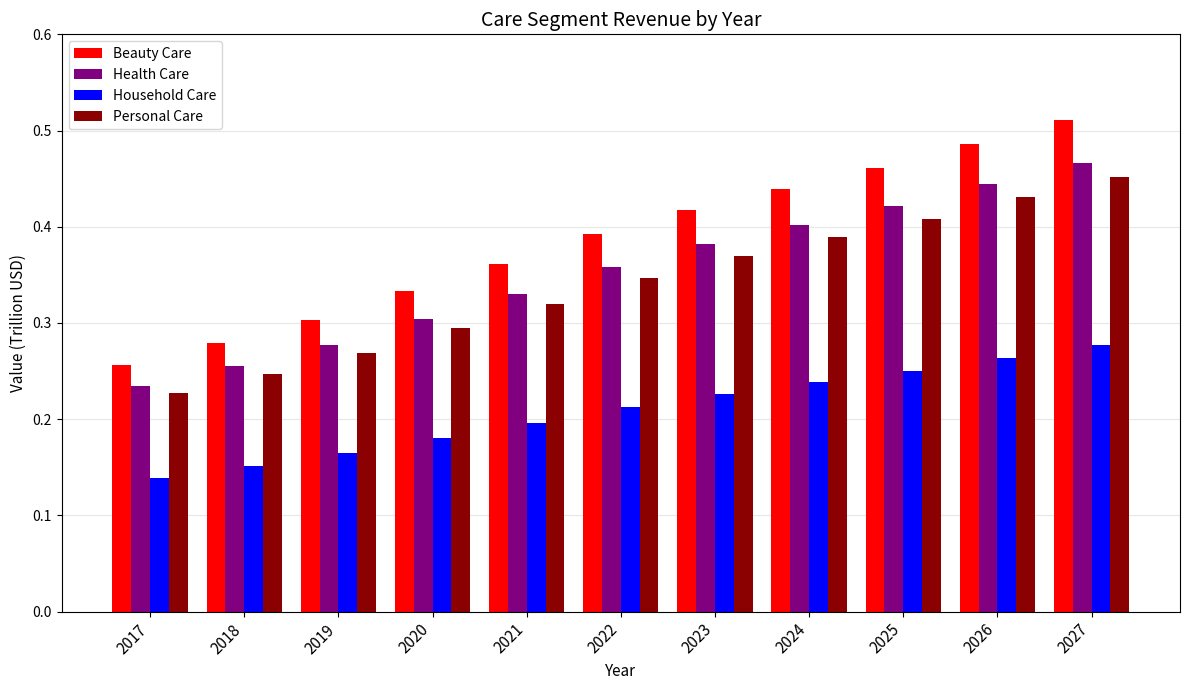

Which series has the widest spread of values?

Beauty Care